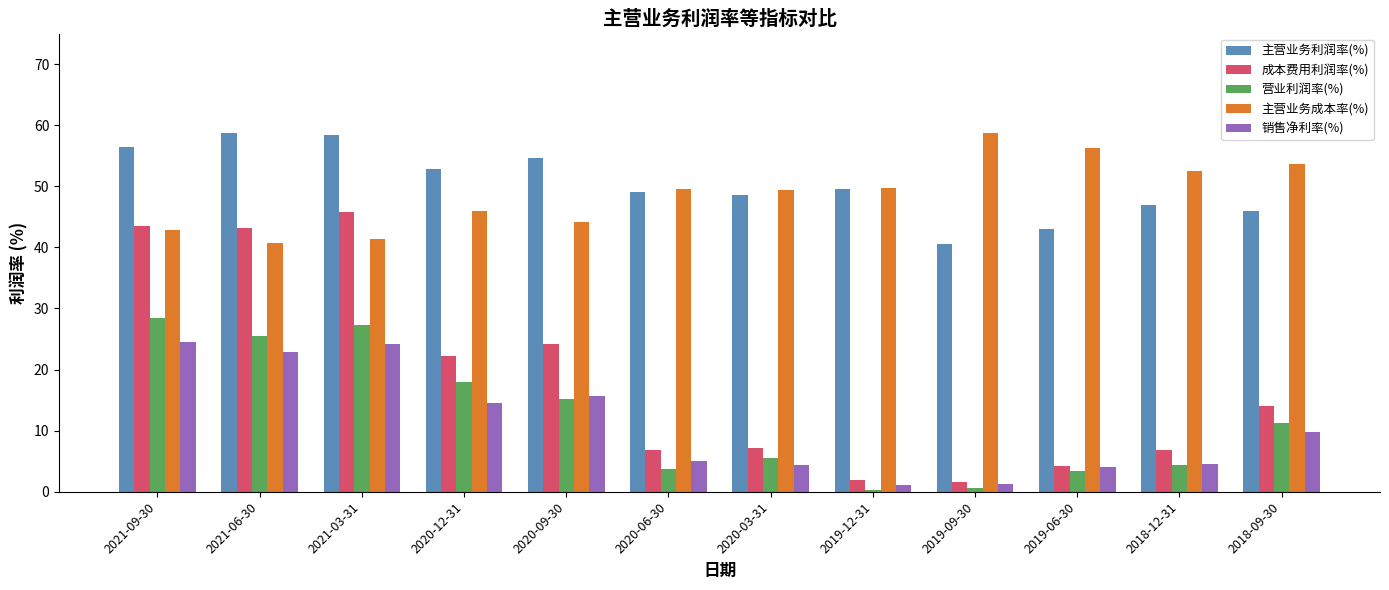

Between 2020-09-30 and 2019-09-30, which series saw the biggest shift?

成本费用利润率(%)